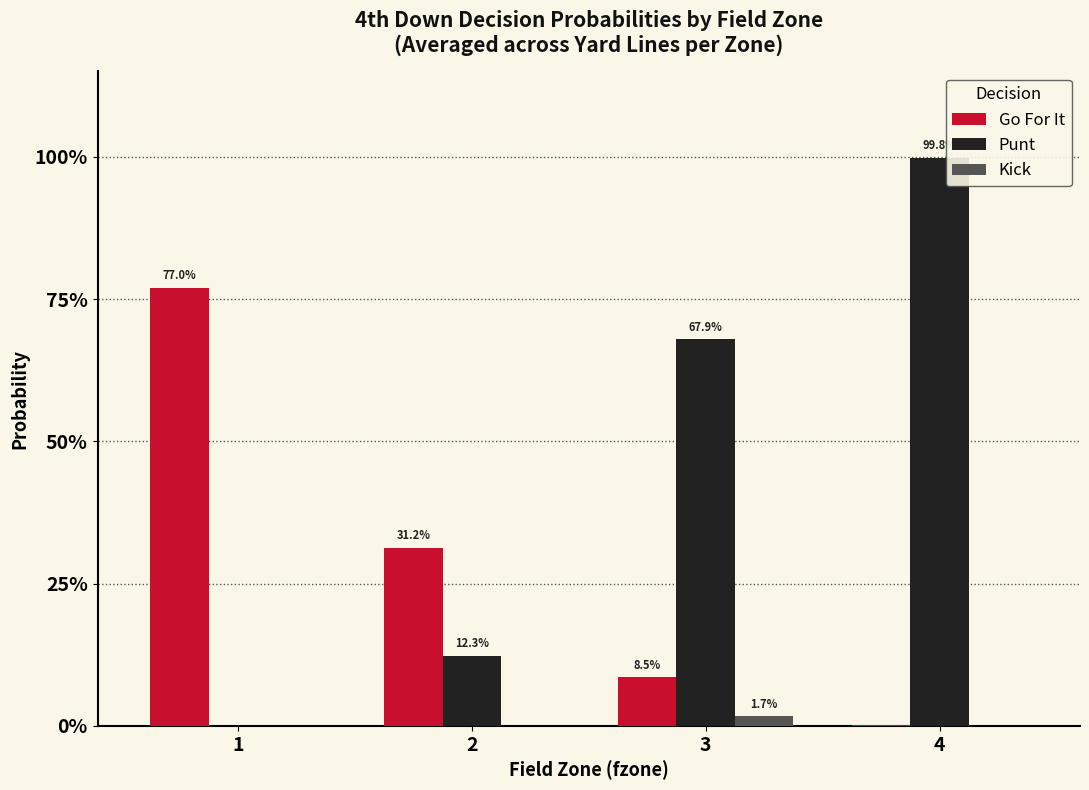

What are all the series names shown in the legend?

Go For It, Punt, Kick